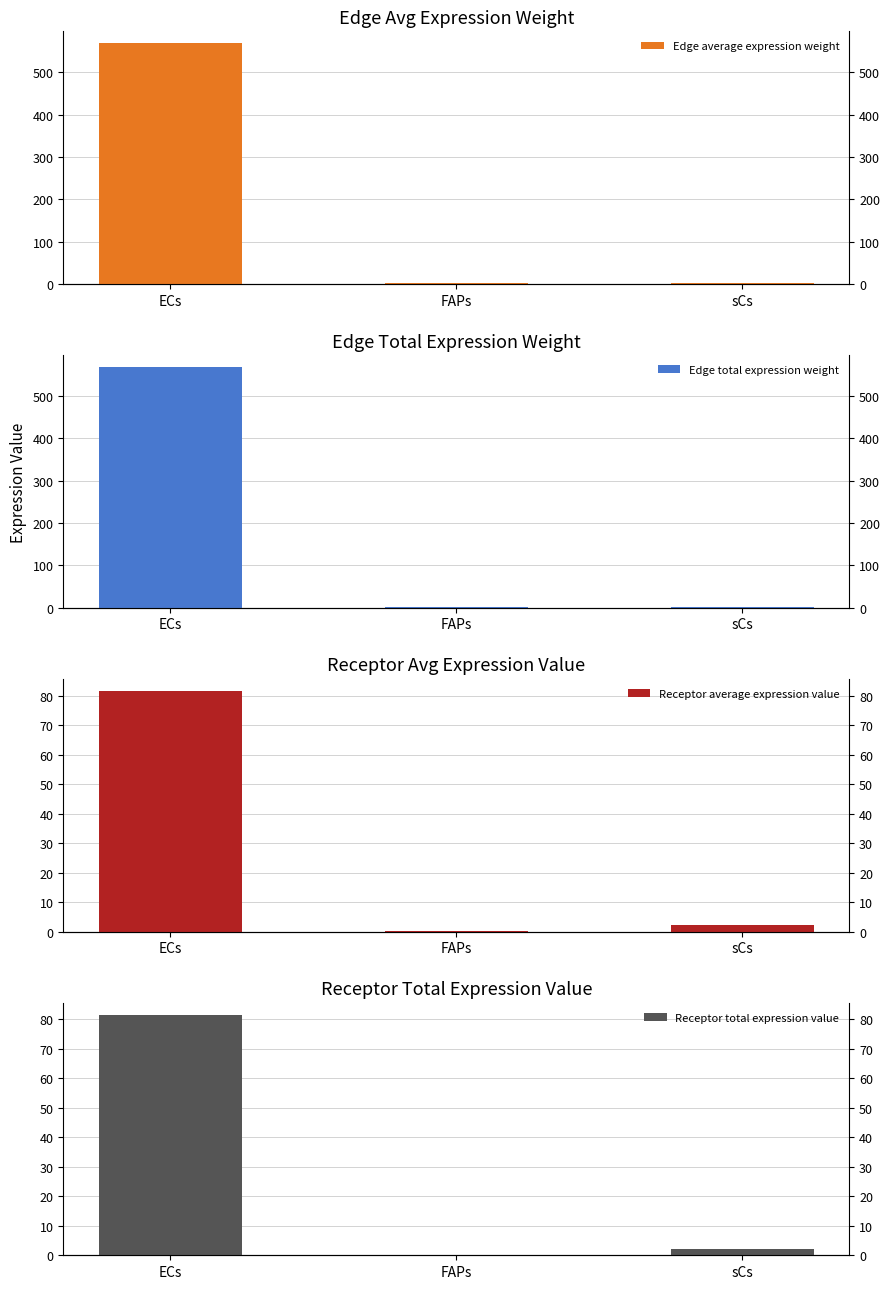

What is the sum of the Edge average expression weight values at sCs and FAPs?

4.4